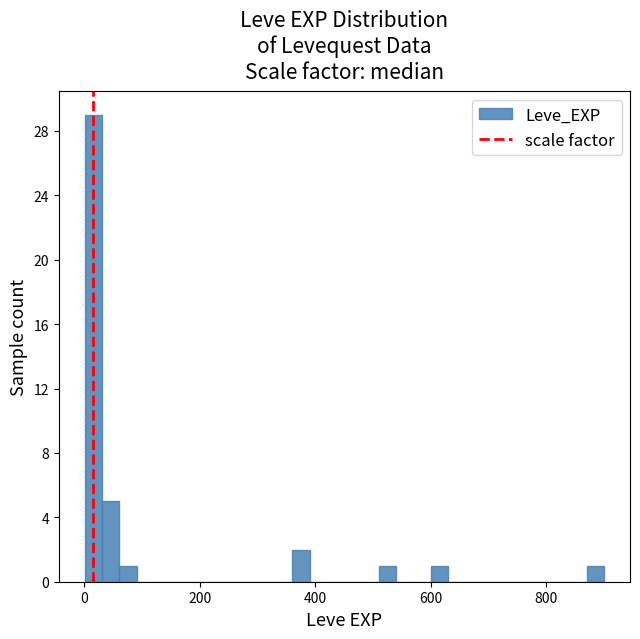

Read against the x-axis, roughly where is the centre of the tallest bar?

20